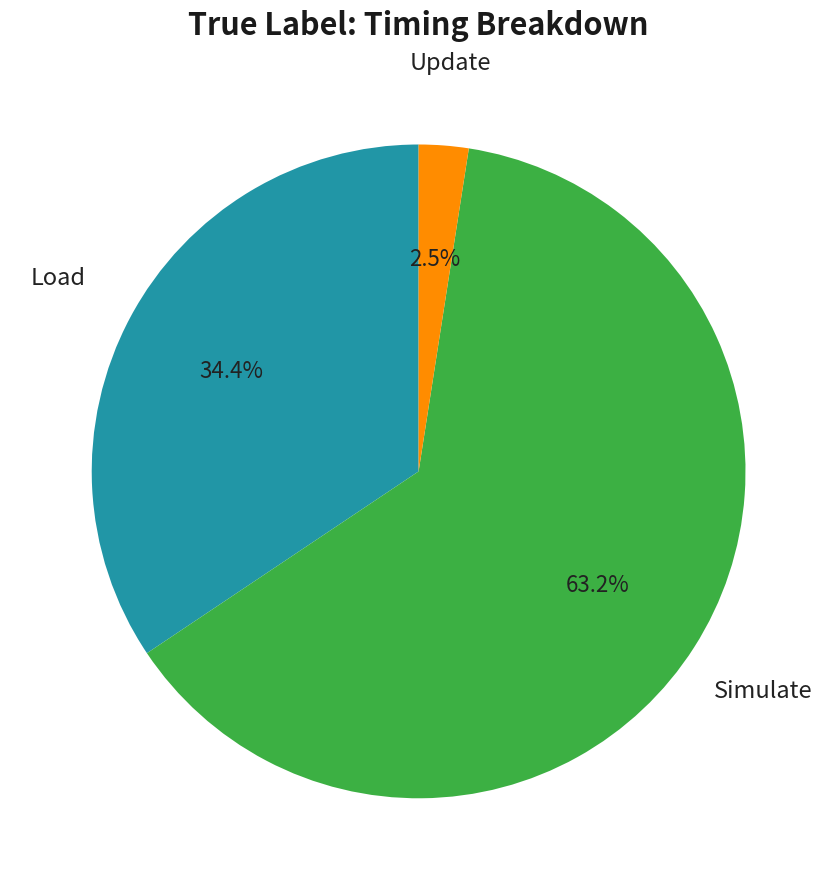

Is there a majority slice in this chart?

Yes